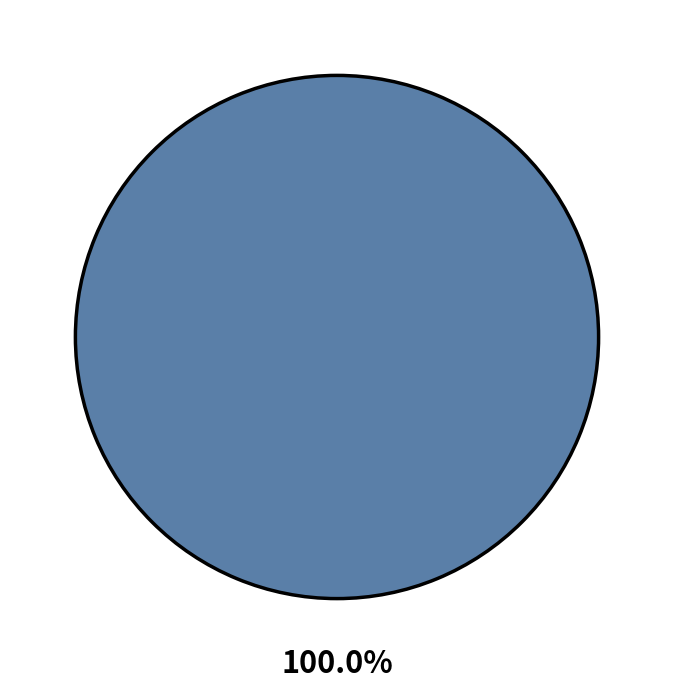

Is there a majority slice in this chart?

Yes